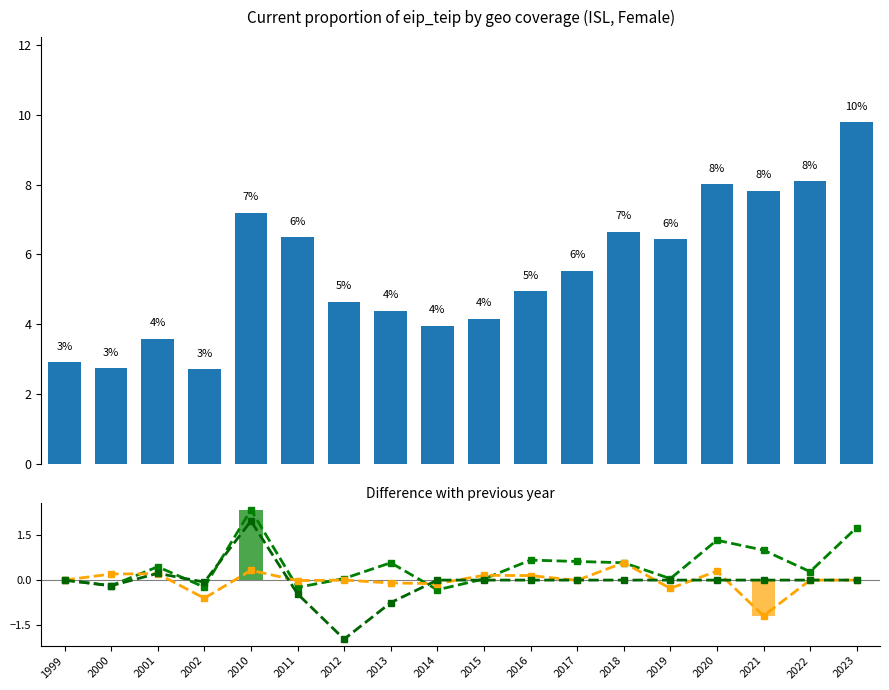

The geo_cov_urb series shows 0.0 at 1999. True or false?

True